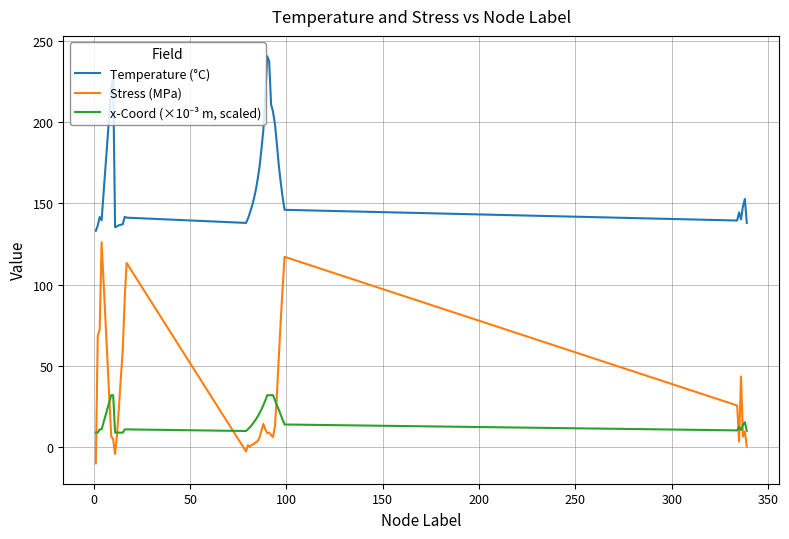

Which series has the widest spread of values?

Stress (MPa)